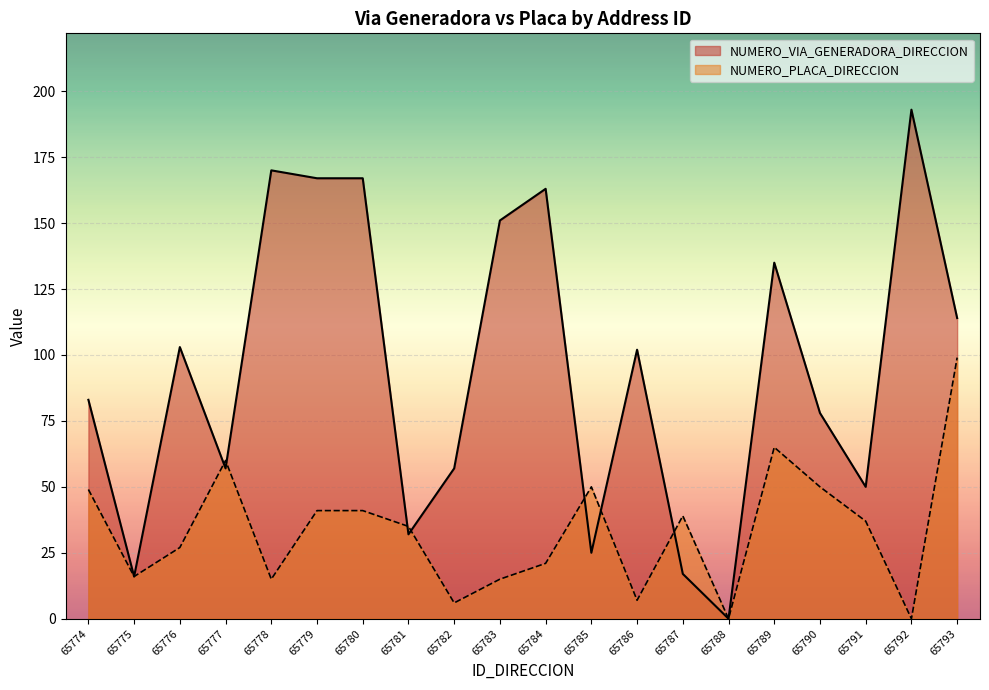

How many data points in NUMERO_PLACA_DIRECCION are above 37?

9